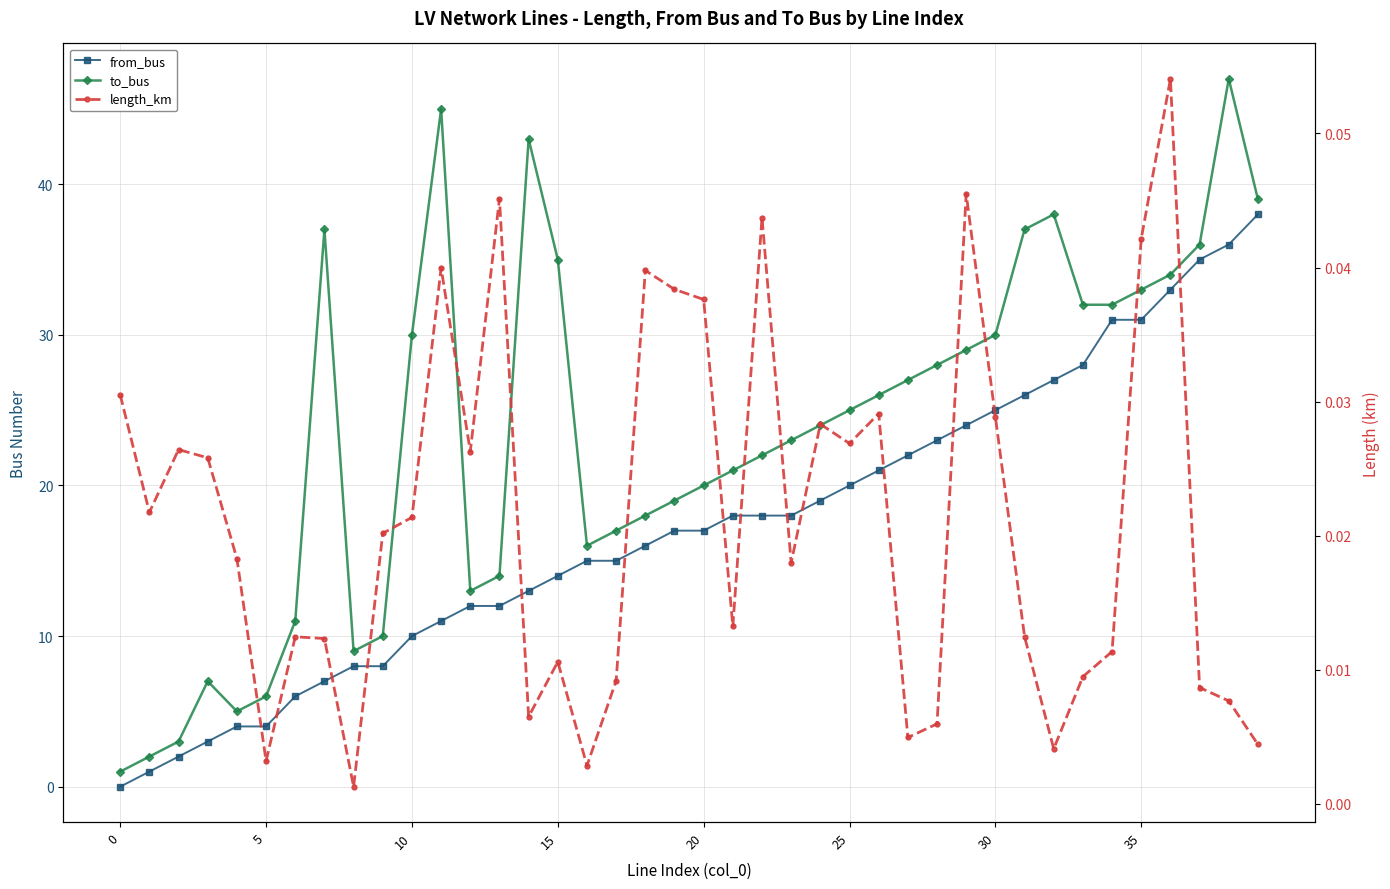

True or false: to_bus has more than 0 interior local peaks.

True